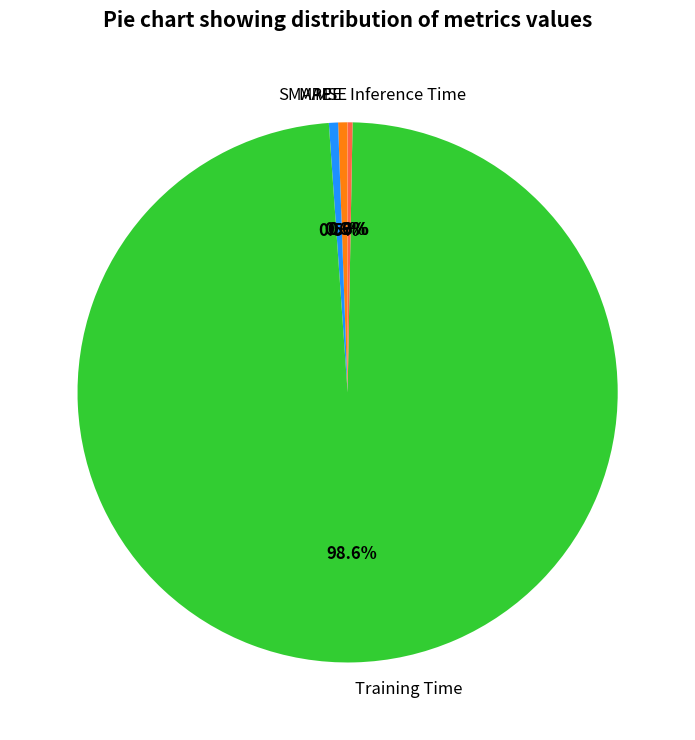

What is the largest slice in the pie chart?

Training Time